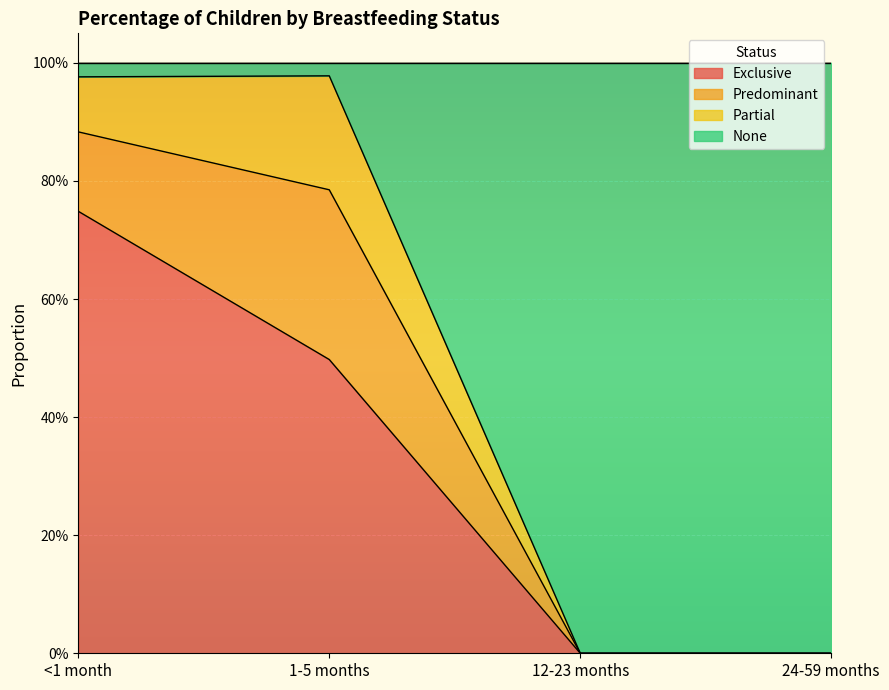

What is the sum of all Exclusive values?

1.2